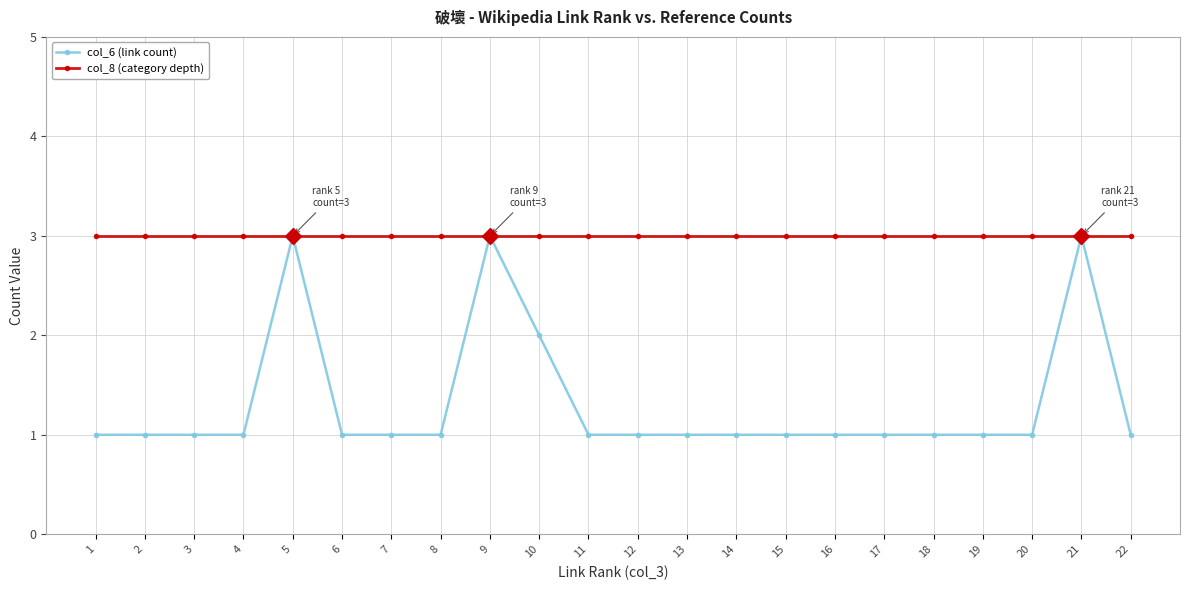

Which series has the largest total across all categories?

col_8 (category depth)